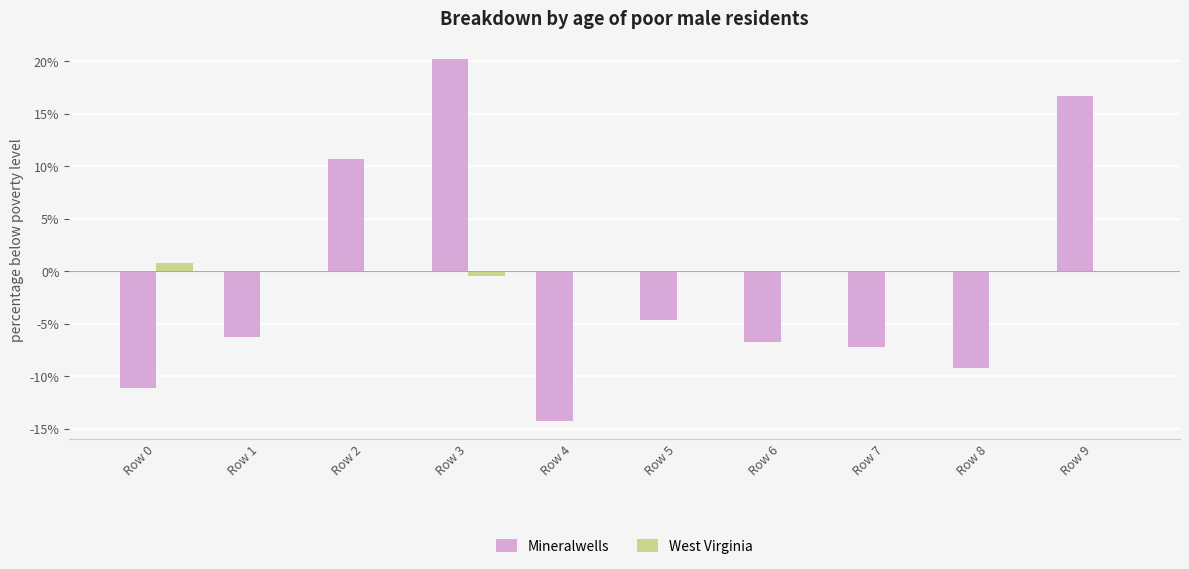

Which series changed the most between Row 5 and Row 7?

Mineralwells